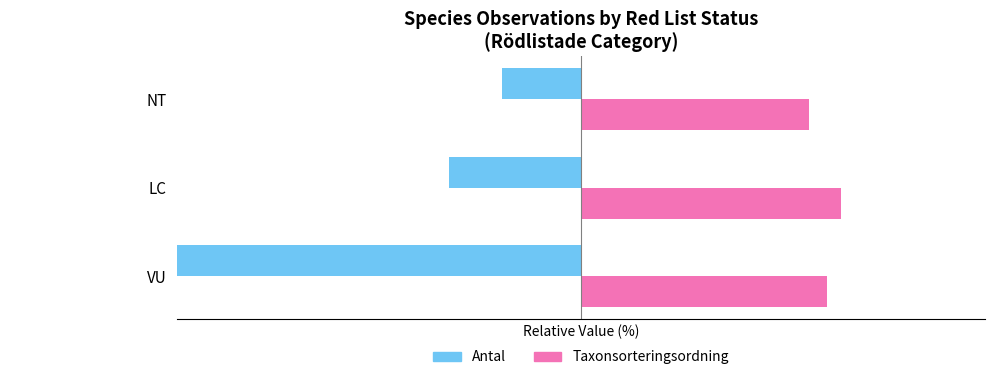

The value of Taxonsorteringsordning at VU is 14.8. True or false?

False